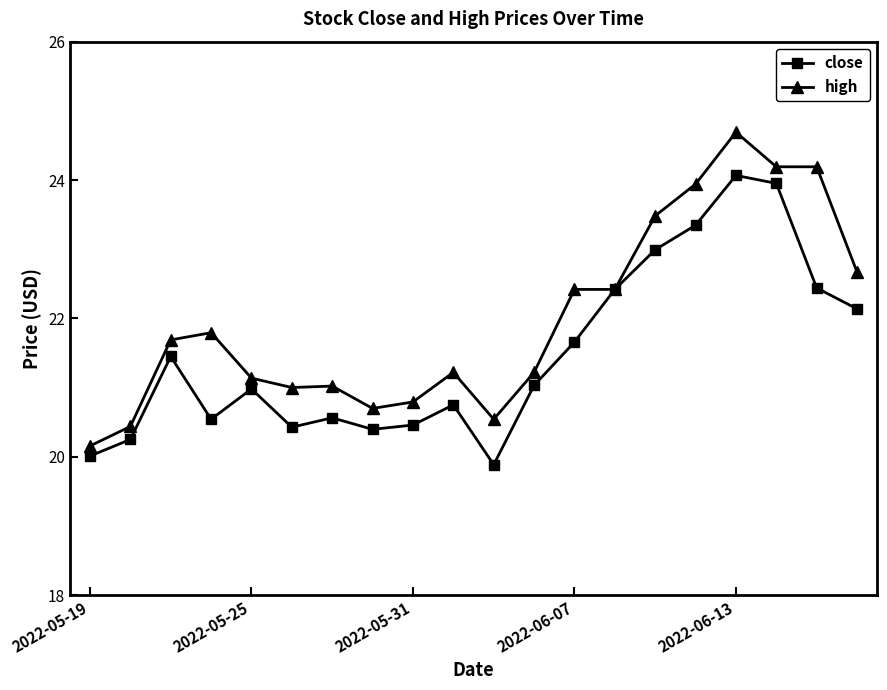

Rank the series by their maximum value, from highest to lowest.

high, close